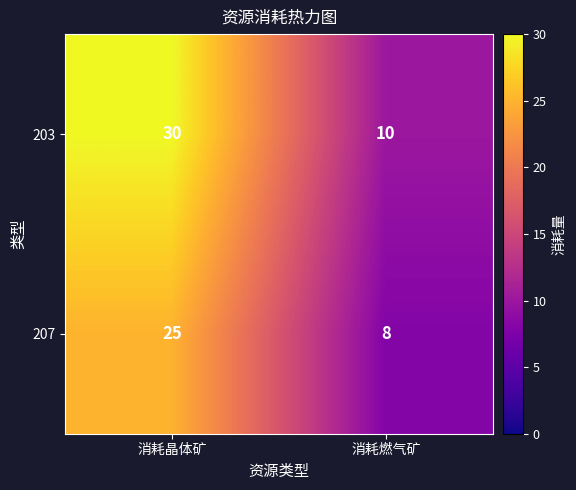

The 207 series shows 25 at 消耗晶体矿. True or false?

True